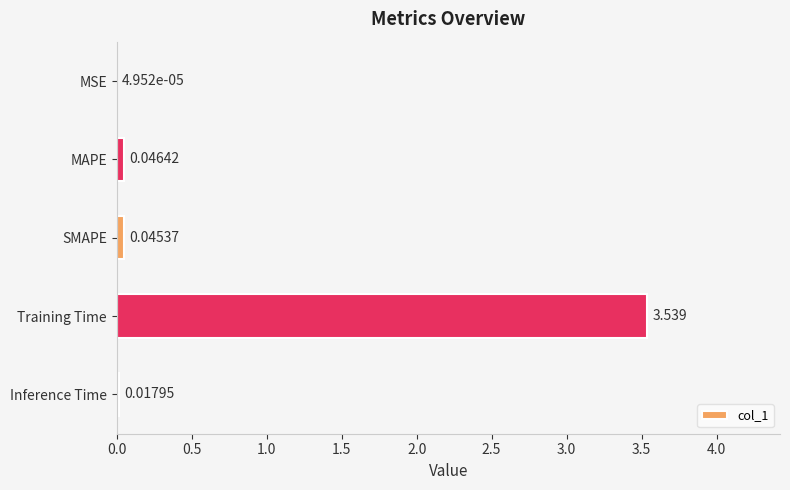

Where is the data nearest to the value 1?

MAPE